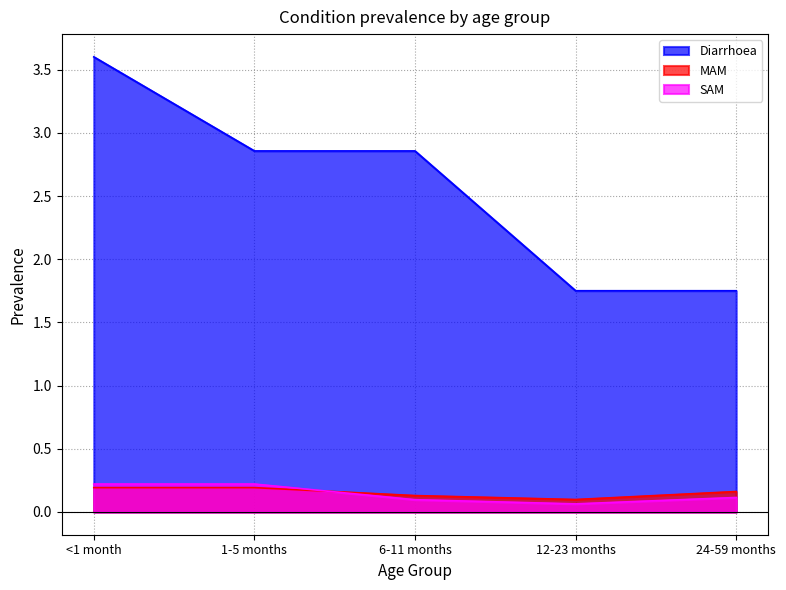

The SAM series shows 0.0 at 12-23 months. True or false?

False